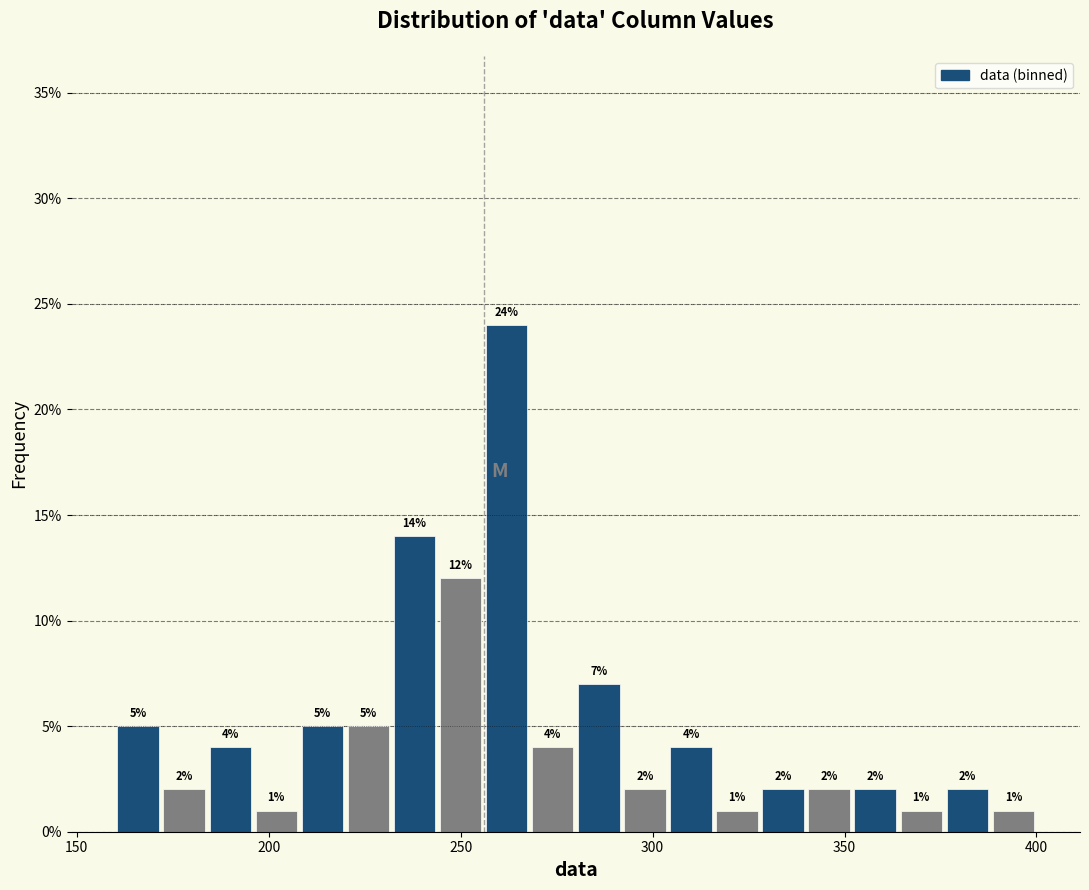

Read against the x-axis, roughly where is the centre of the tallest bar?

260